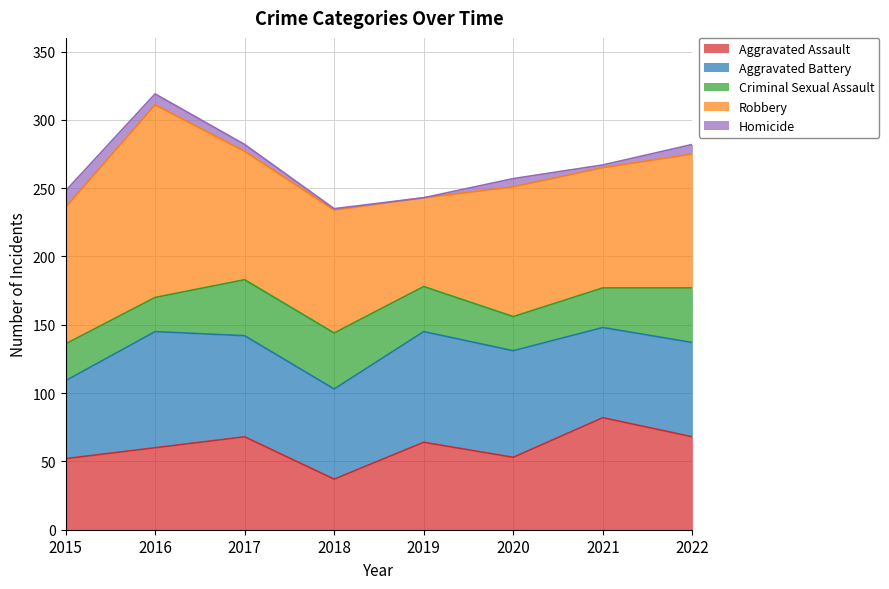

How many values in the Criminal Sexual Assault series are below 33?

4